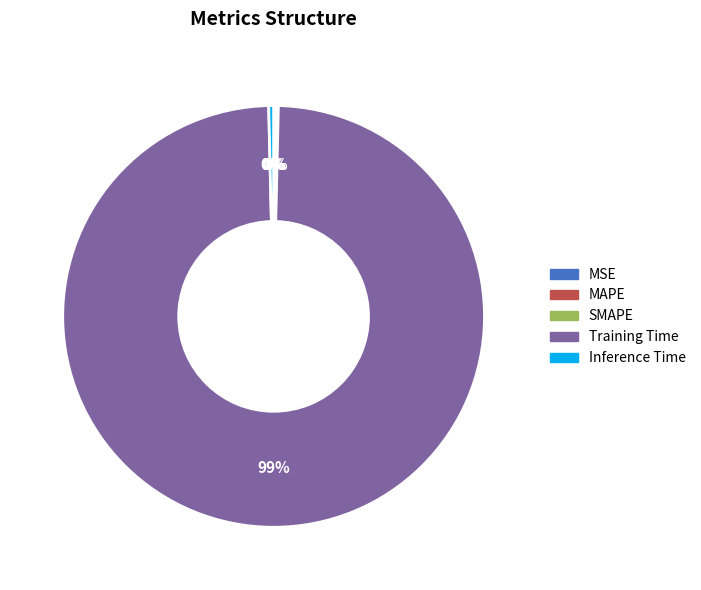

Is there any slice that represents more than half of the pie?

Yes